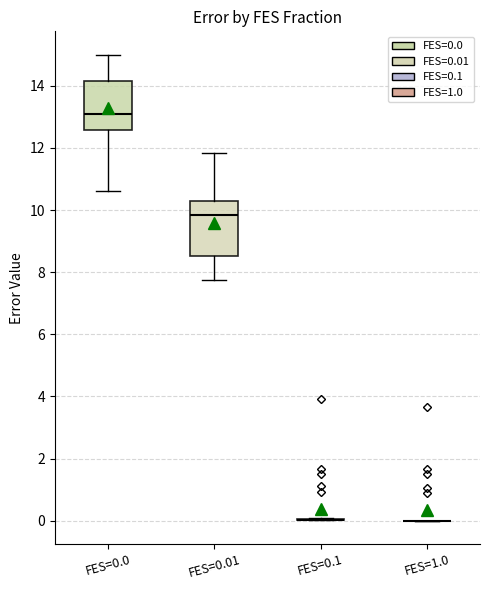

Reading left to right, read every box against the y-axis: the position of its median line, the range the box covers, and the ends of its whiskers. The values are not printed on the chart, so give them approximately, as read against the axis.

FES=0.0: median 13.2, box 12.6 to 14.2, whiskers 10.6 to 15.0
FES=0.01: median 9.8, box 8.6 to 10.2, whiskers 7.8 to 11.8
FES=0.1: box collapsed to a line at 0.0, whiskers 0.0 to 0.0
FES=1.0: box collapsed to a line at 0.0, whiskers 0.0 to 0.0